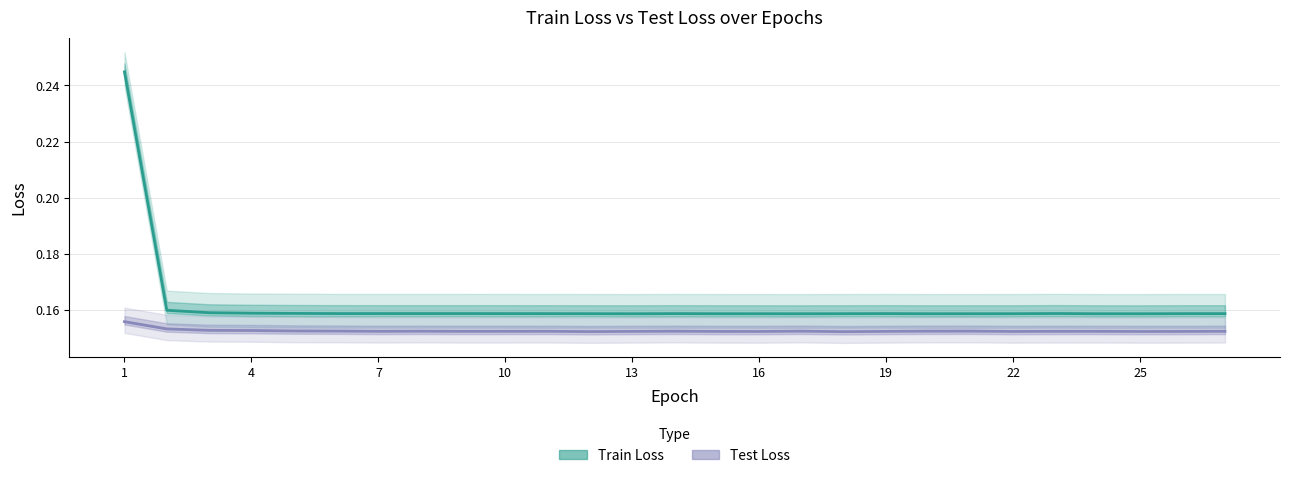

The value of Test Loss at 1 is 0.3. True or false?

False